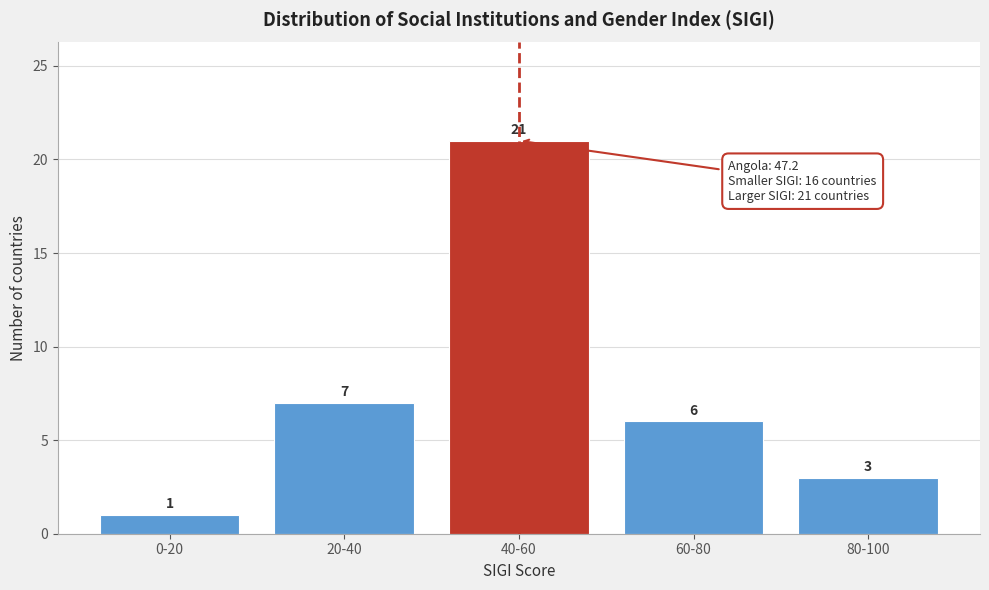

Reading left to right, list all the values displayed in this chart.

0-20=1	20-40=7	40-60=21	60-80=6	80-100=3